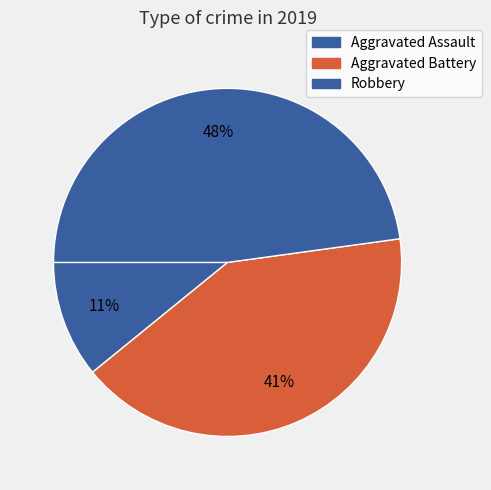

Count the number of slices in the pie.

3